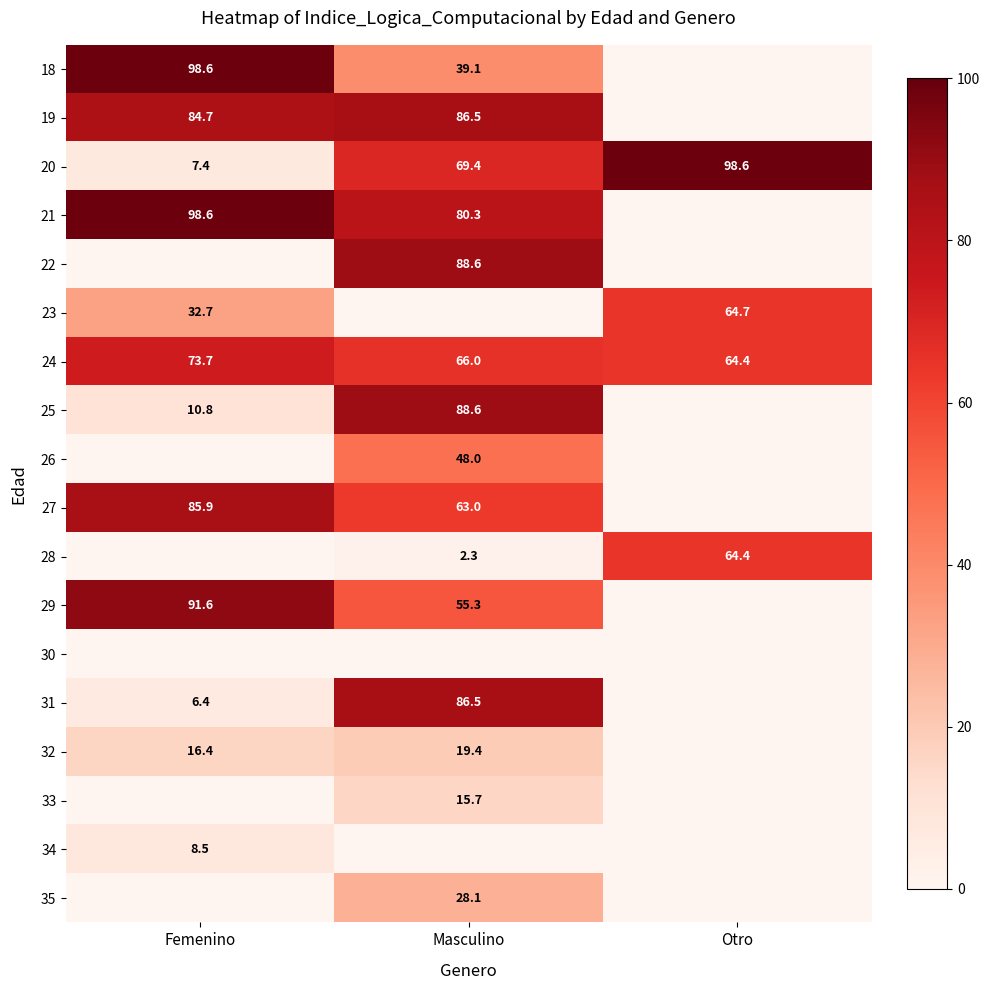

At which category is the sum across all series the highest?

Masculino